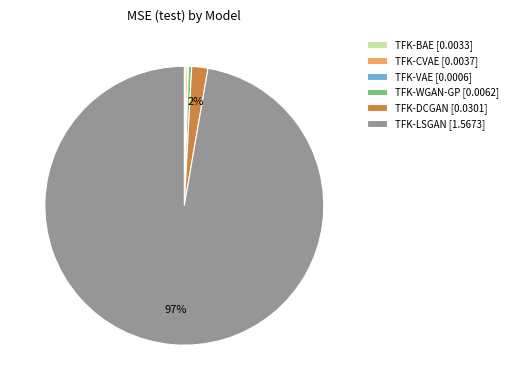

To the nearest percent, what is the combined percentage of TFK-WGAN-GP [0.0062] and TFK-LSGAN [1.5673]?

98%